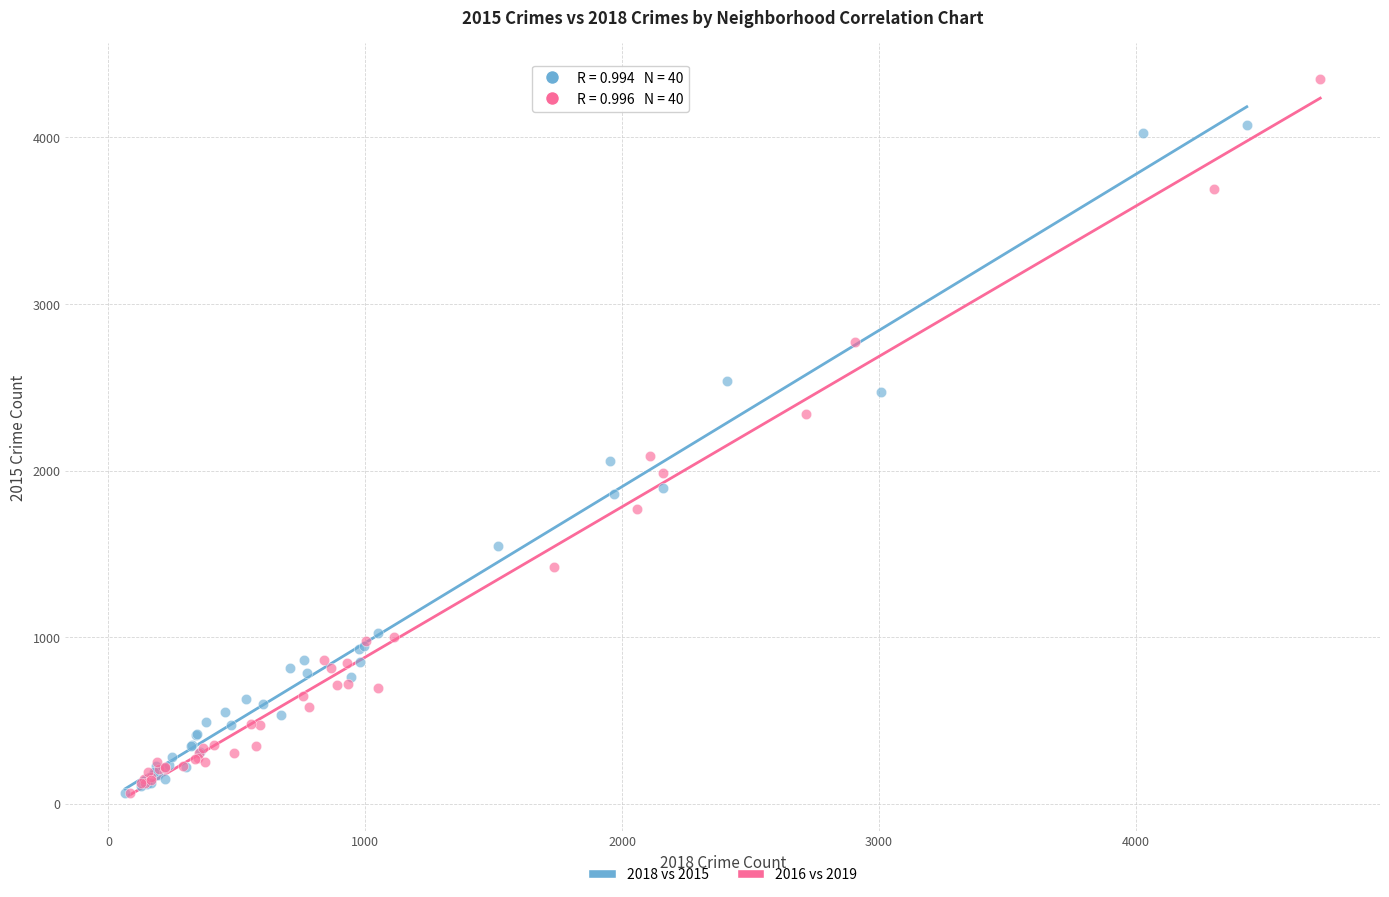

Which series has the largest Y range (max minus min)?

2016 vs 2019